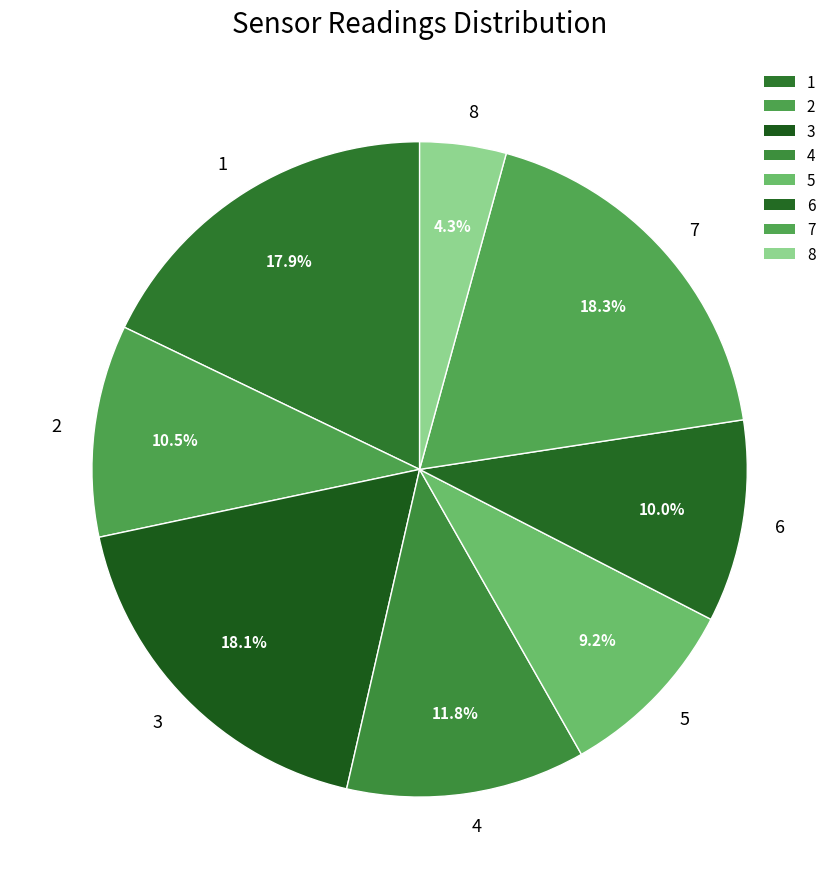

How many slices are in this pie chart?

8